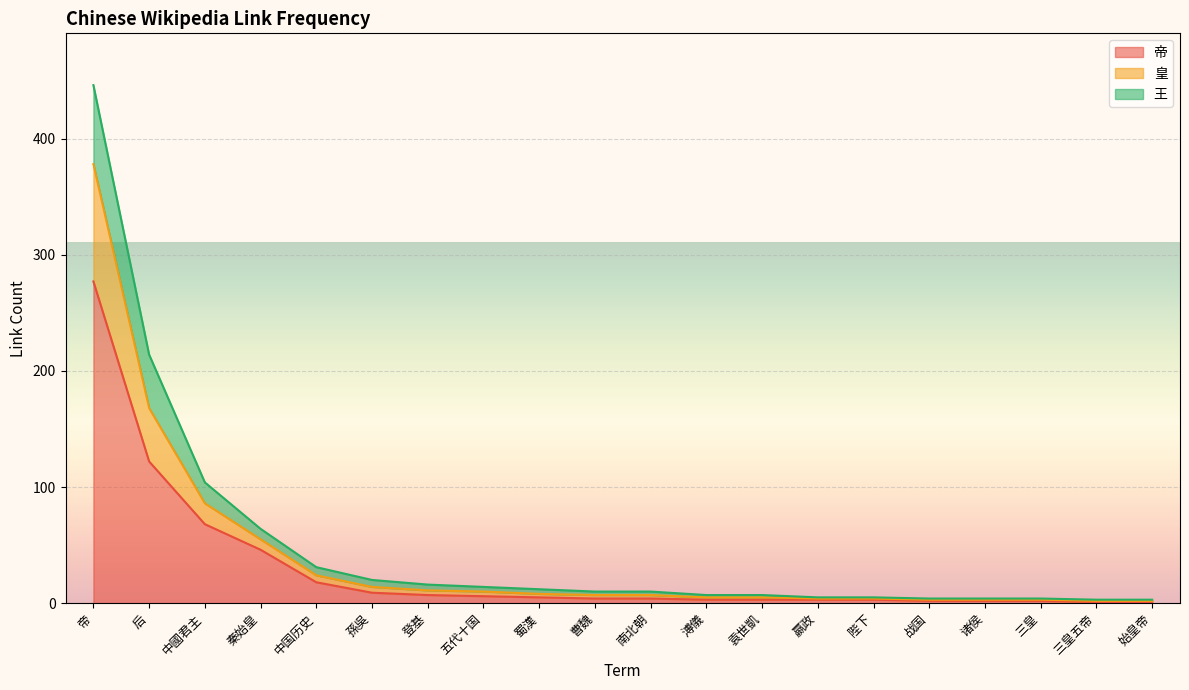

True or false: 帝 and 王 intersect in this chart.

False